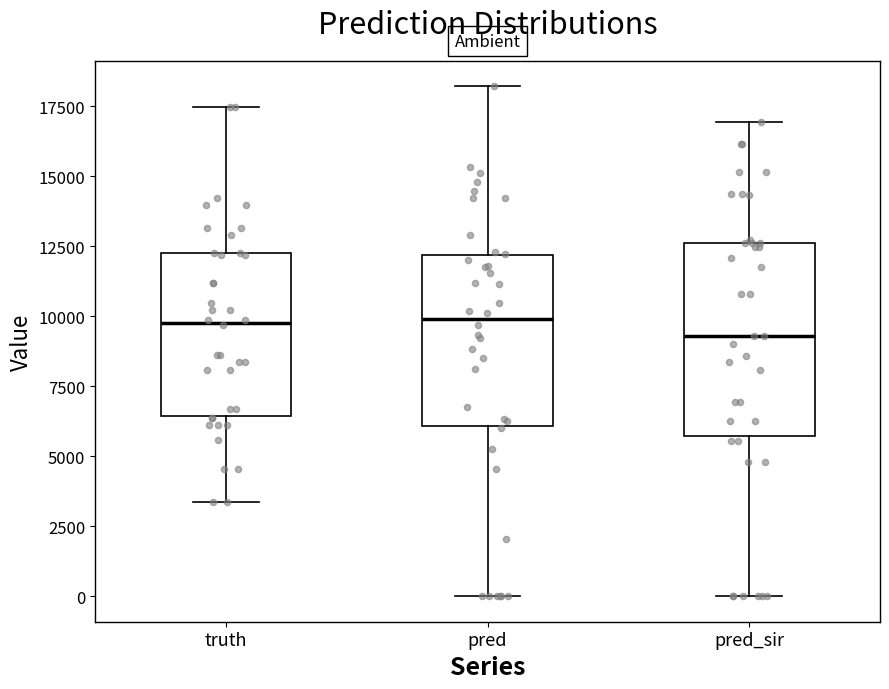

Comparing the boxes themselves (not the whiskers), which one is the tallest?

pred_sir